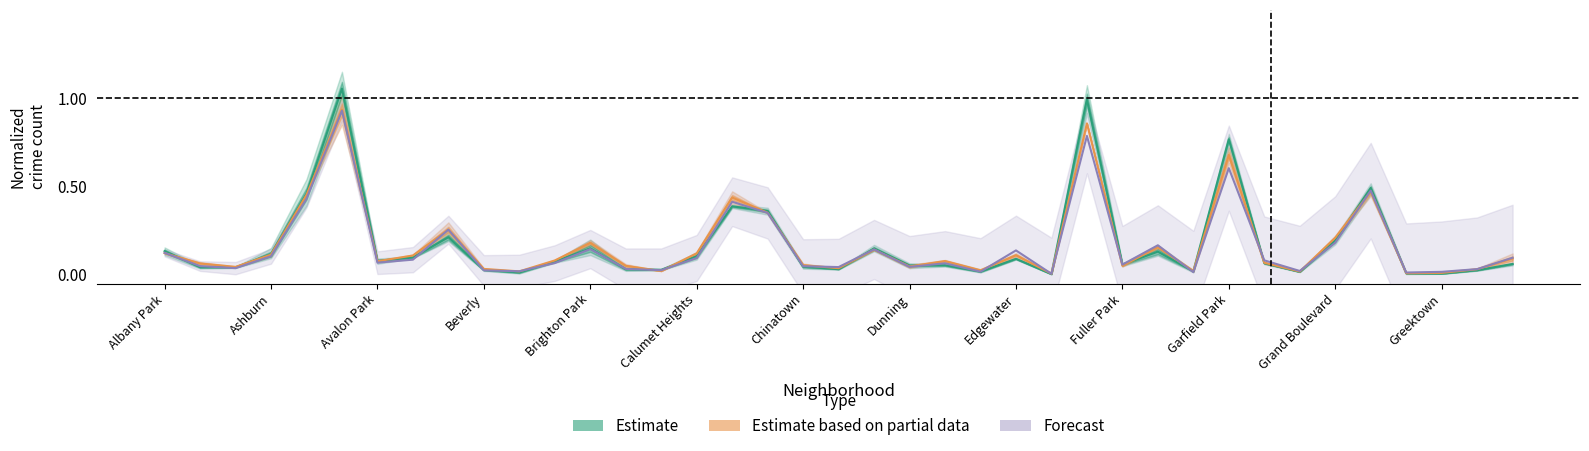

List the series in order of their peak value, highest first.

Estimate, Estimate based on partial data, Forecast